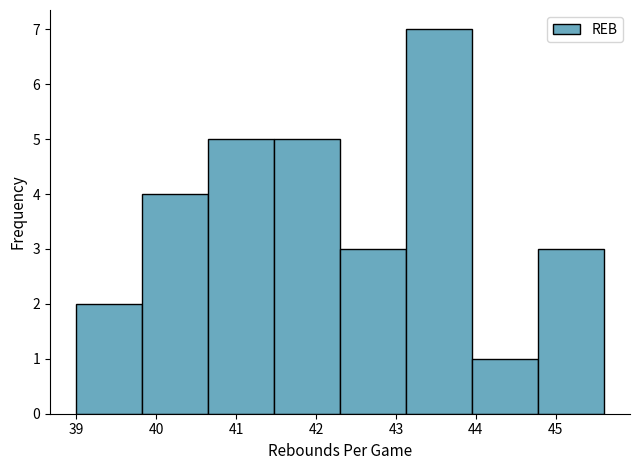

Reading left to right, list every bar in this chart as the range it spans on the x-axis followed by its height. Neither the bar edges nor the heights are printed on the chart, so give them approximately, as read against the axes.

39.0 to 39.8: 2
39.8 to 40.7: 4
40.7 to 41.5: 5
41.5 to 42.3: 5
42.3 to 43.1: 3
43.1 to 44.0: 7
44.0 to 44.8: 1
44.8 to 45.6: 3